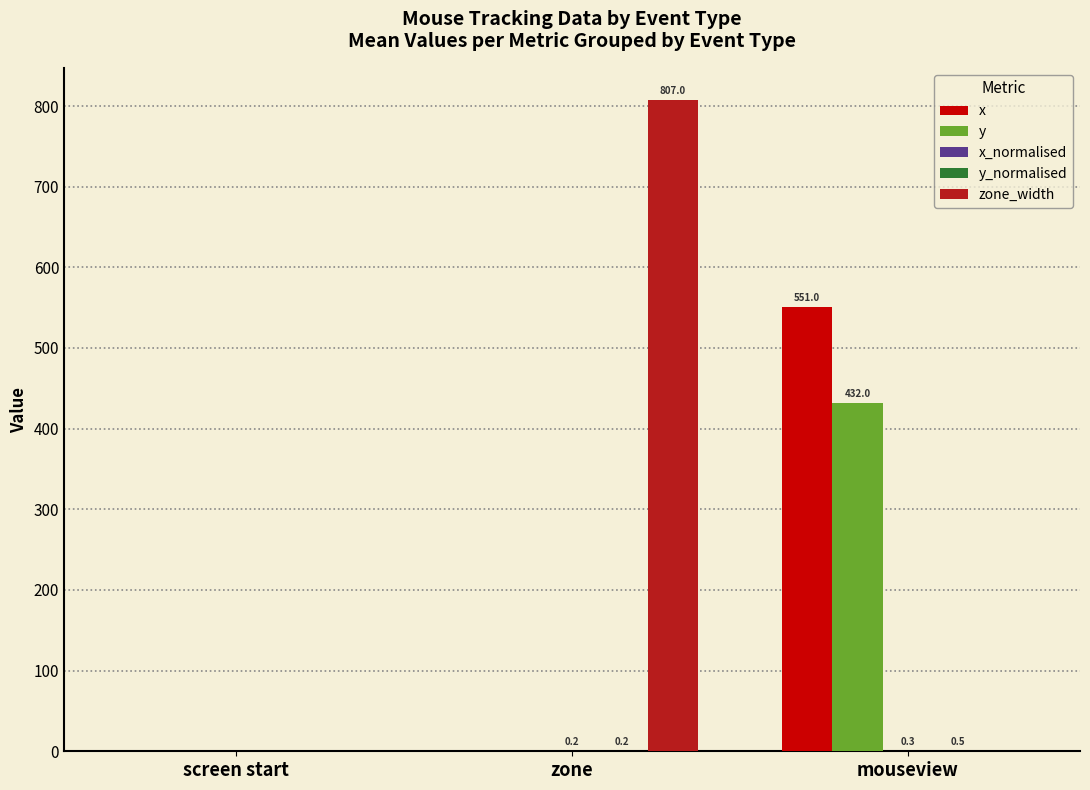

At which category is the sum across all series the highest?

mouseview